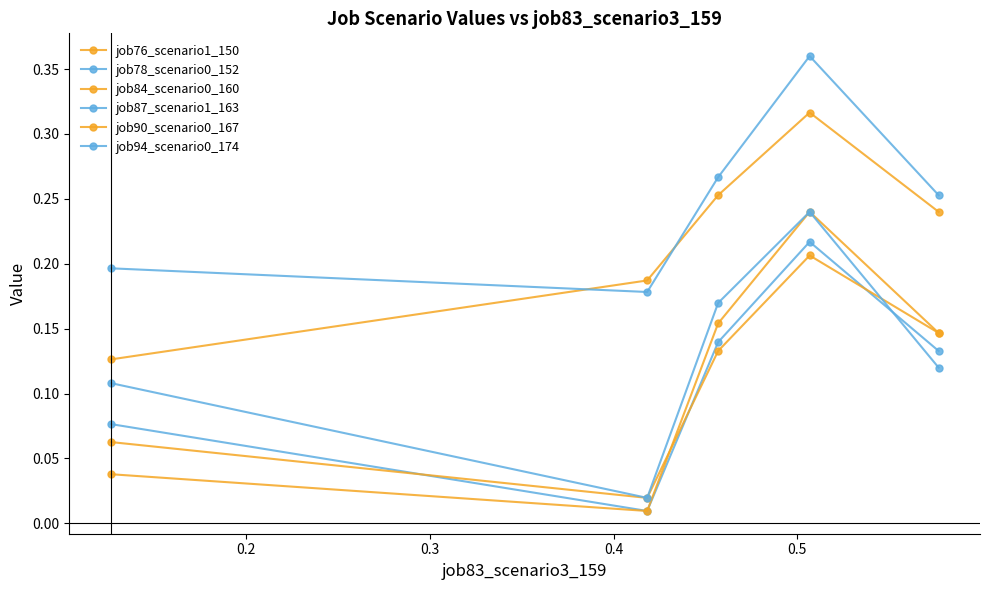

True or false: job78_scenario0_152 and job76_scenario1_150 cross at least once.

False